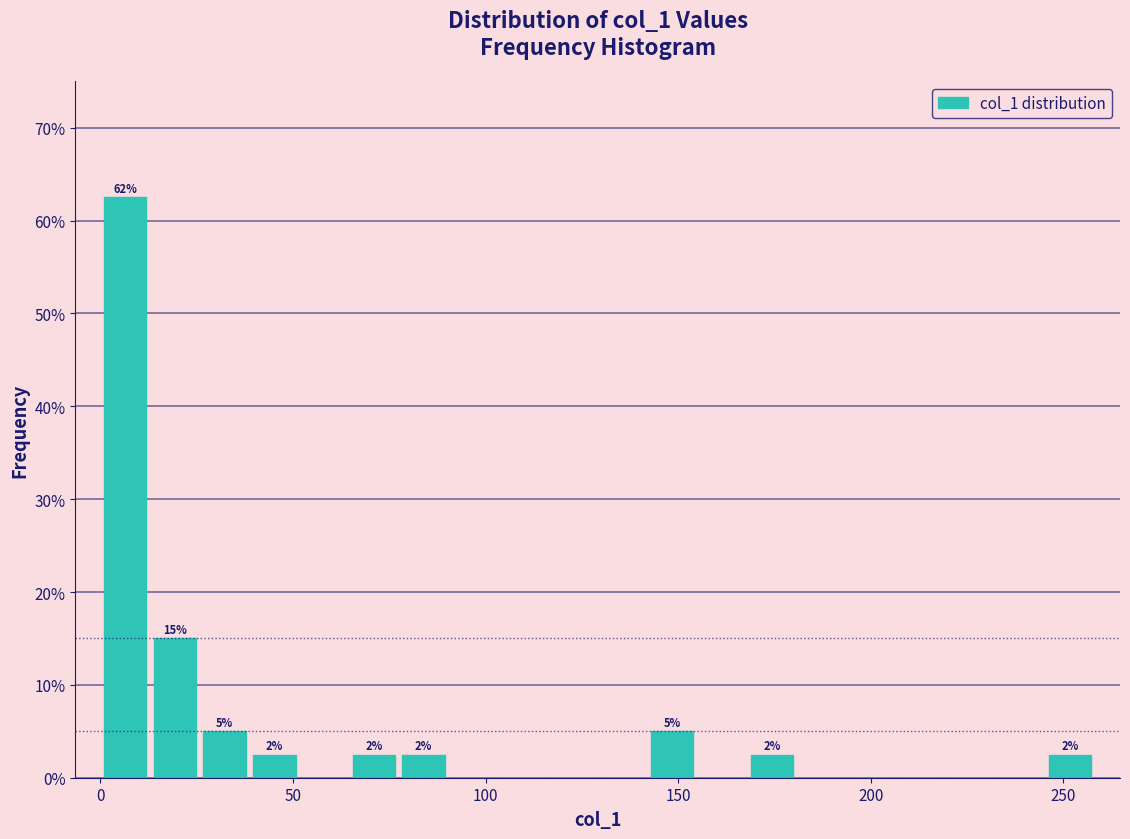

Read against the x-axis, roughly where is the centre of the tallest bar?

5